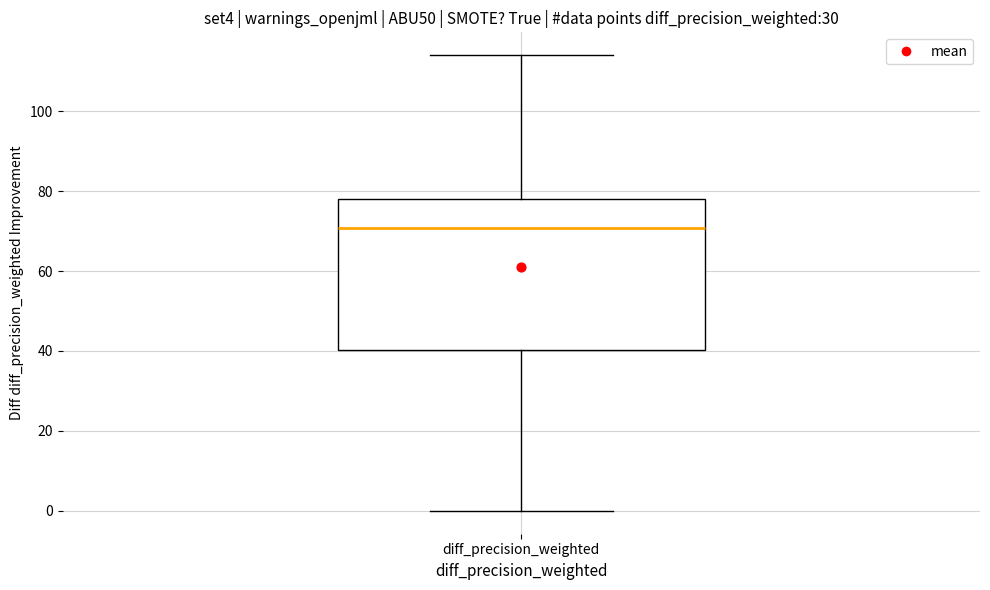

Transcribe this box plot: give where the median line is, the range the box spans, and where the two whiskers end, as read against the y-axis. The values are not printed on the chart, so give them approximately, as read against the axis.

median 70, box 40 to 78, whiskers 0 to 114